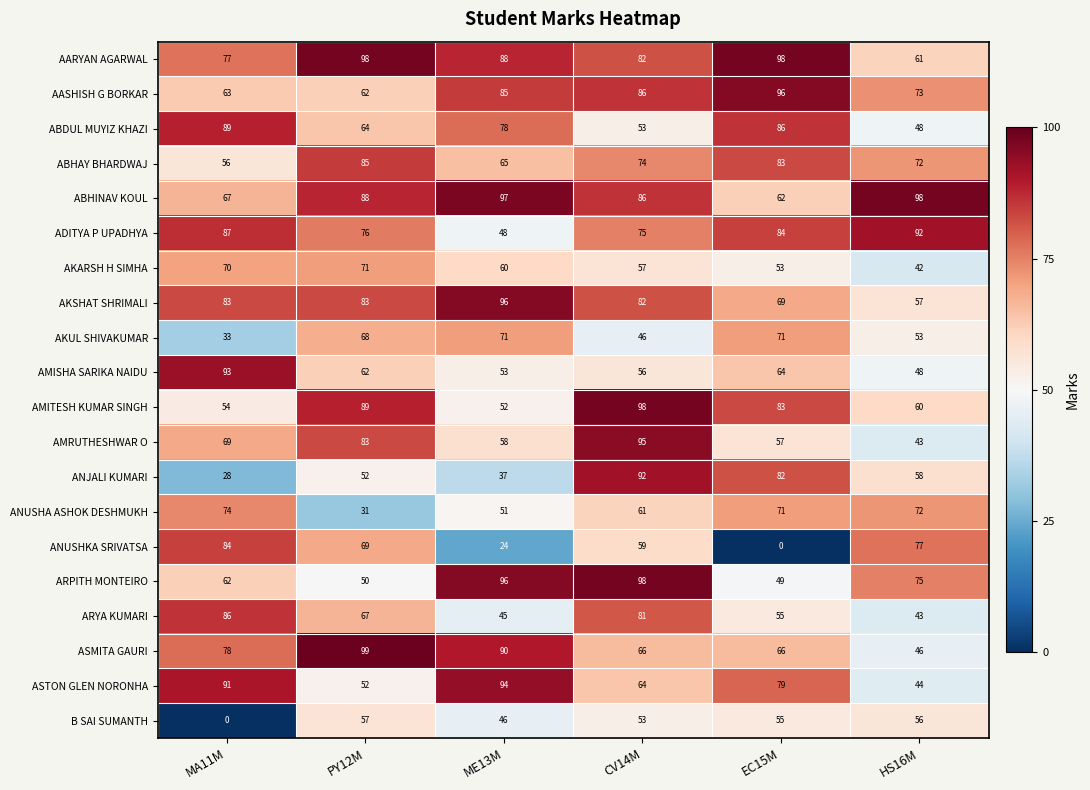

At which label does ASTON GLEN NORONHA reach its minimum?

HS16M